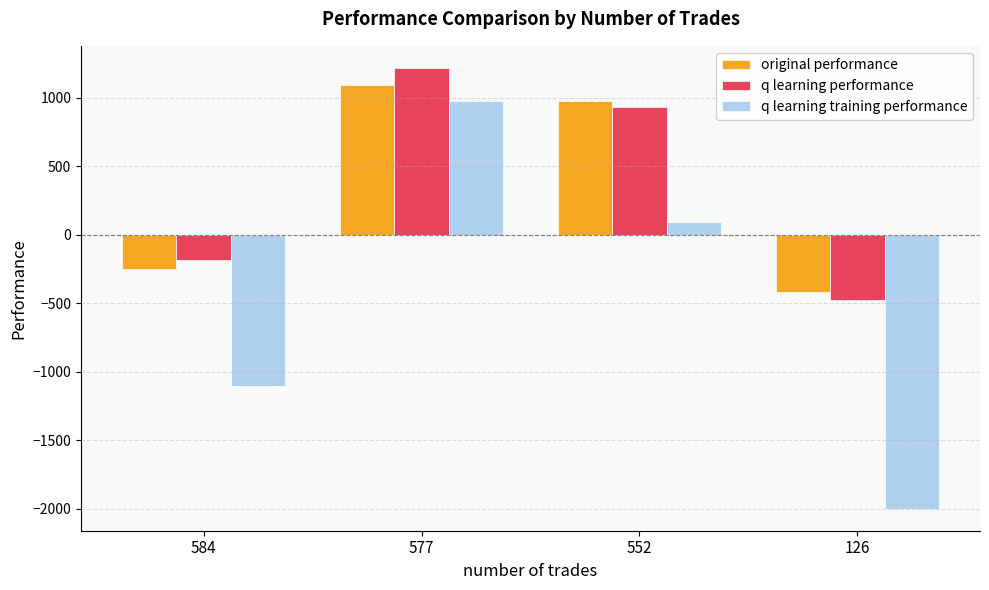

Is it true that q learning performance equals -231.9 at 126?

False